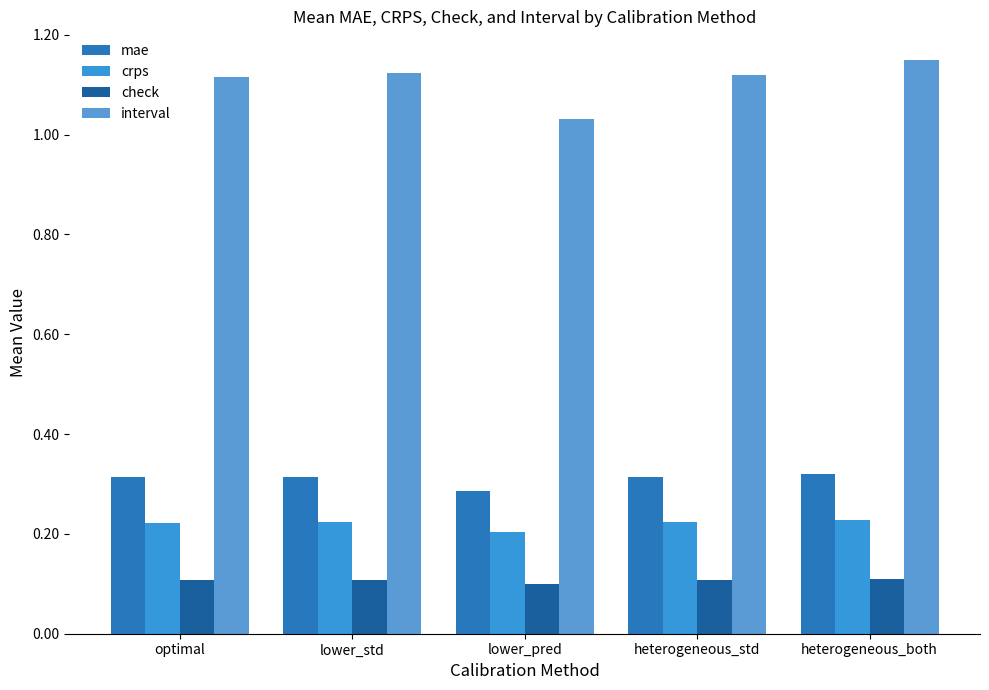

Where is crps nearest to the value 0?

lower_pred